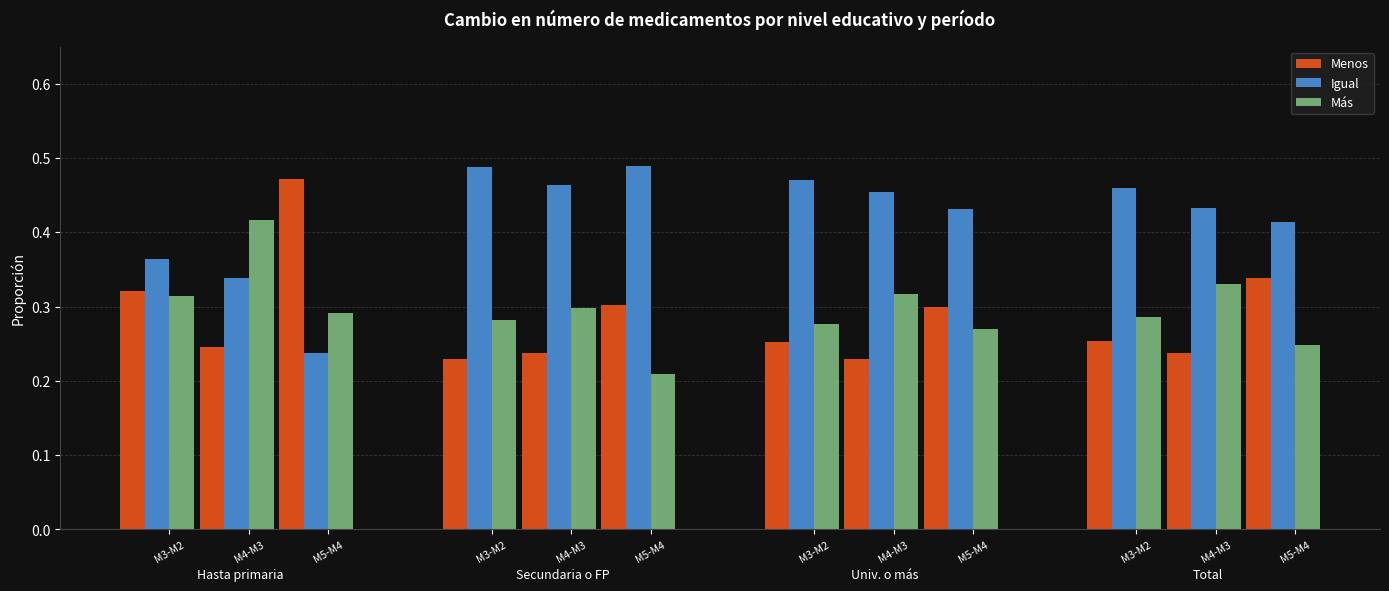

What are all the series names shown in the legend?

Menos, Igual, Más